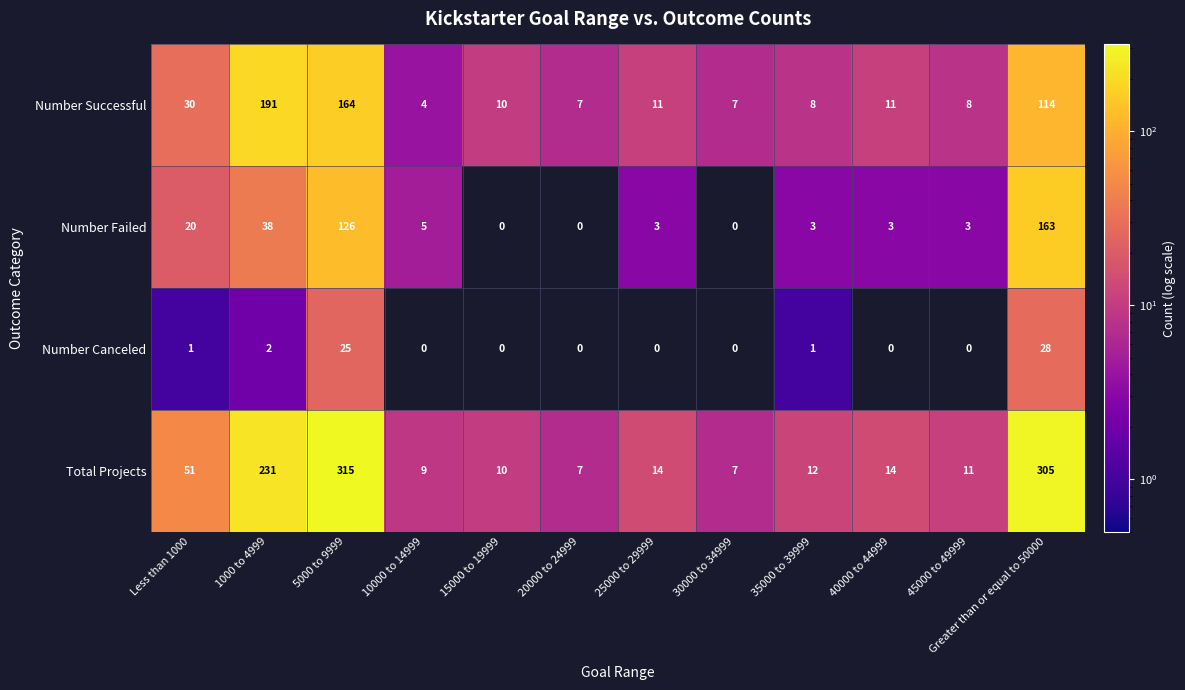

True or false: Total Projects has a value of 12 at 35000 to 39999.

True